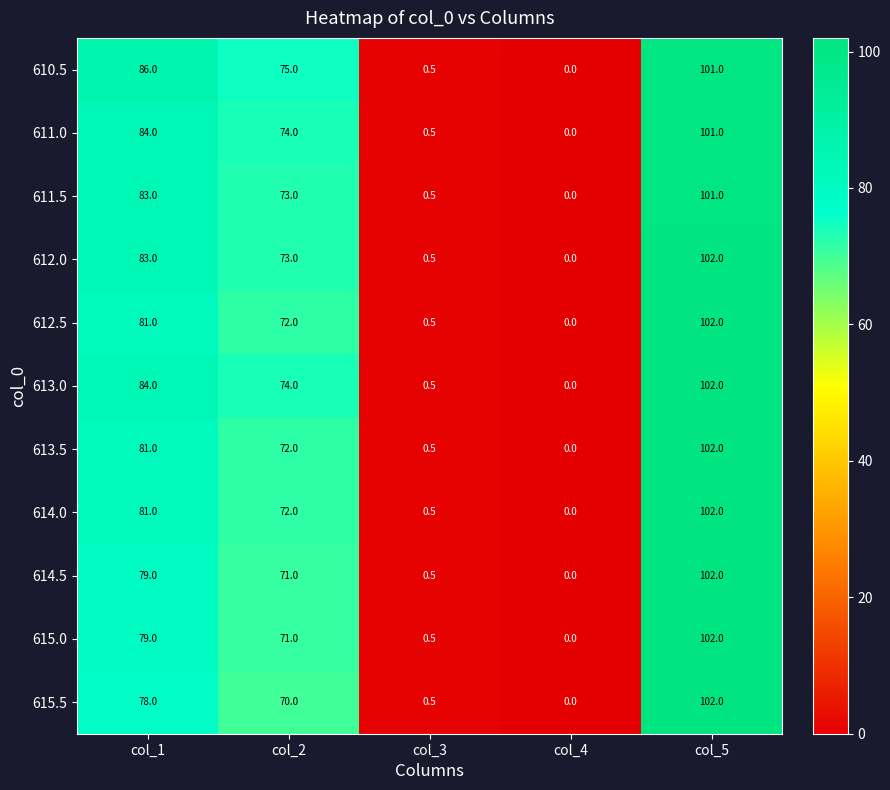

What is the sum of the 611.0 values at col_4 and col_2?

74.0